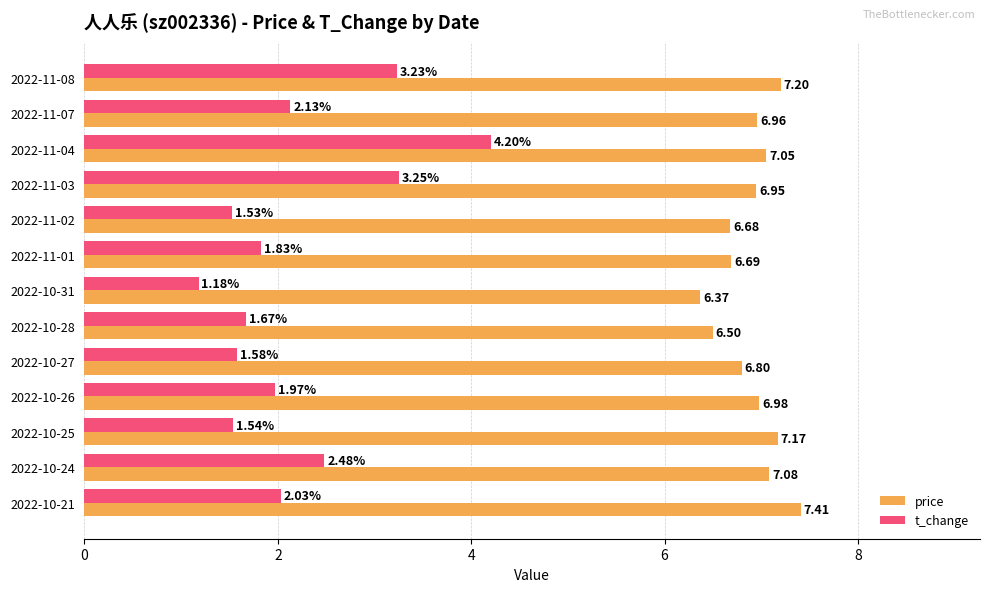

What is the average value of the price series?

6.9